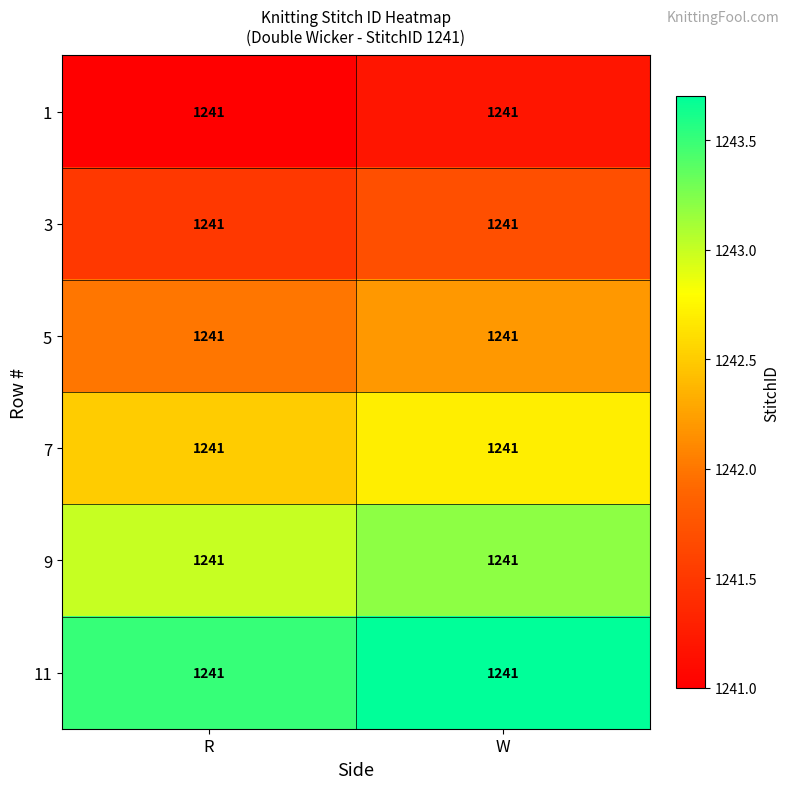

The 9 series shows 1642.8 at R. True or false?

False